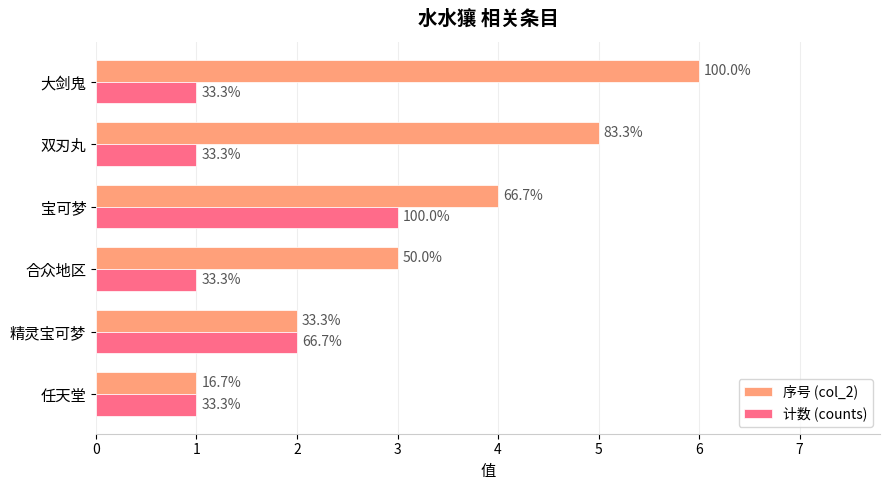

What are all the series names shown in the legend?

序号 (col_2), 计数 (counts)